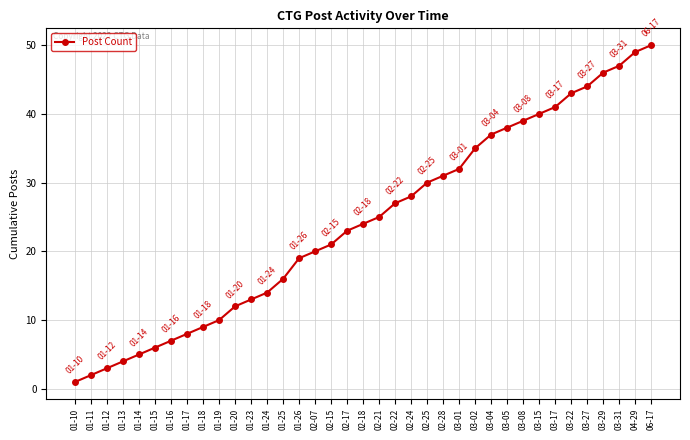

The value at 02-15 is 21. True or false?

True